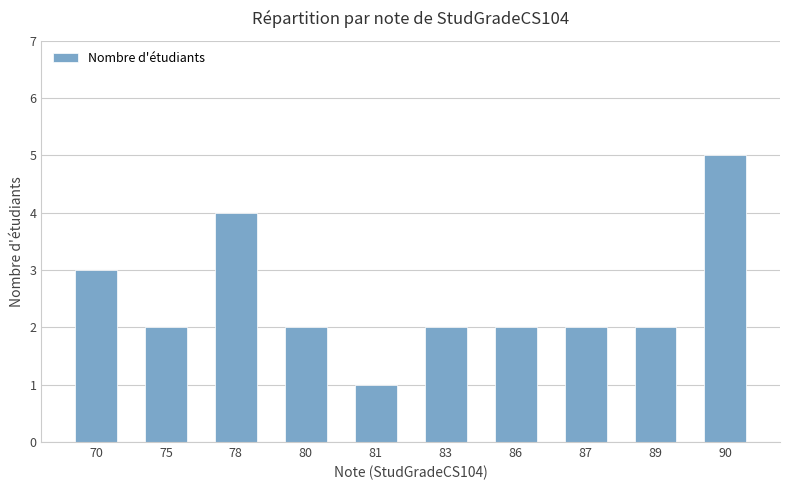

Which has a higher value, 78 or 90?

90